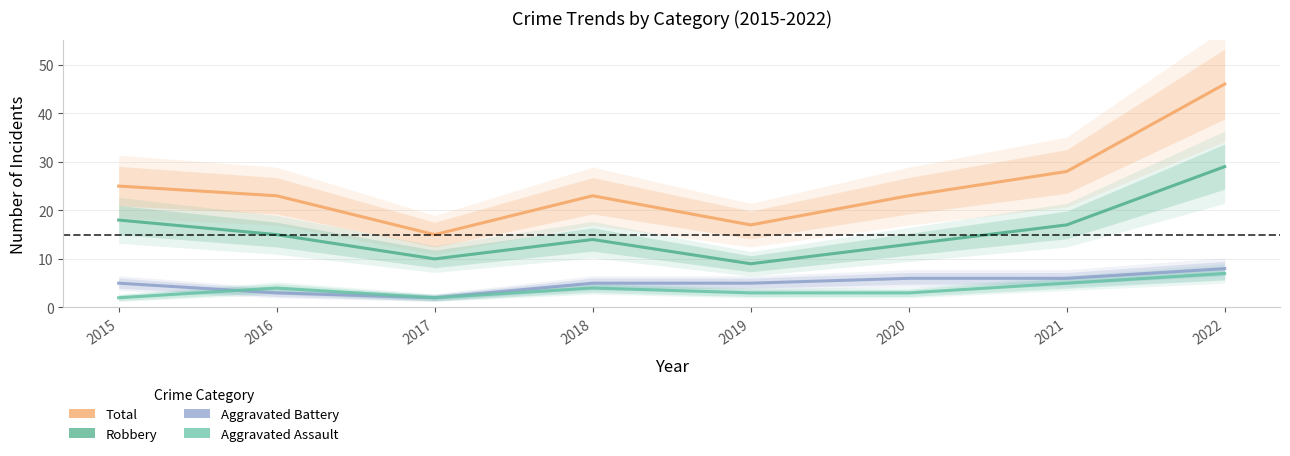

True or false: Robbery and Total intersect in this chart.

False